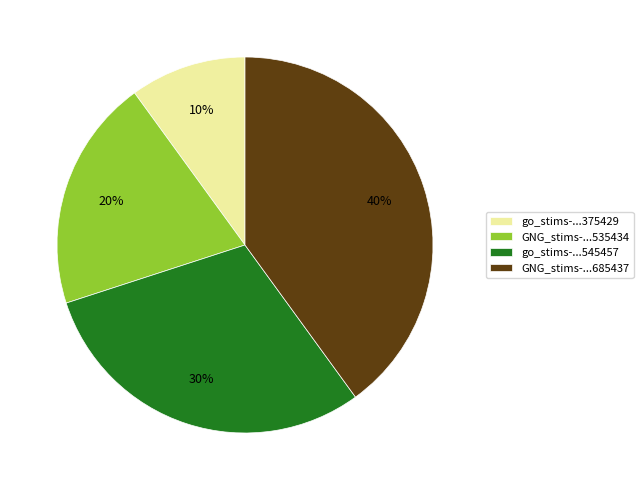

To the nearest percent, what is the average slice percentage?

25%